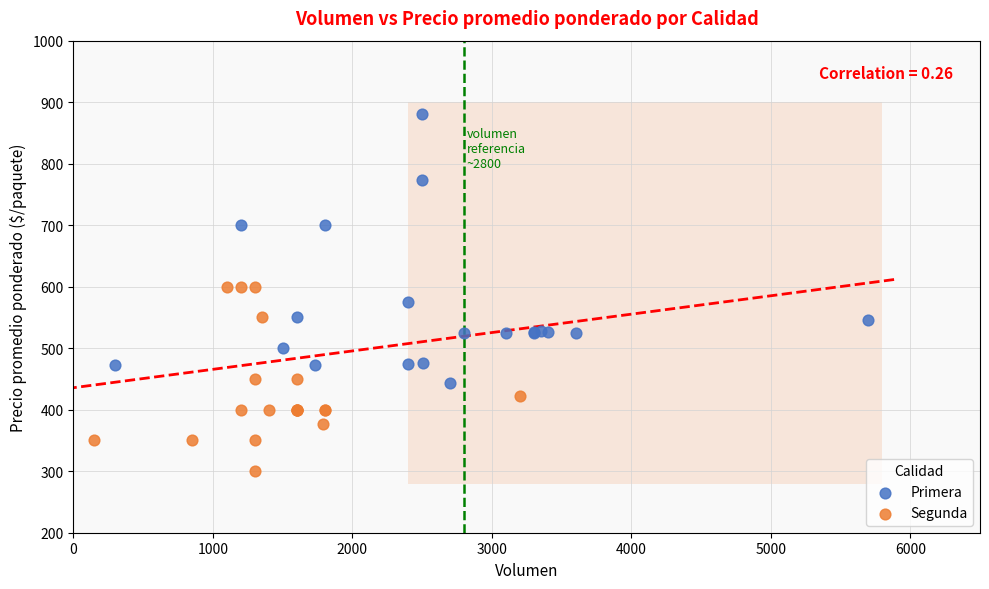

Which series reaches the maximum Y coordinate?

Primera